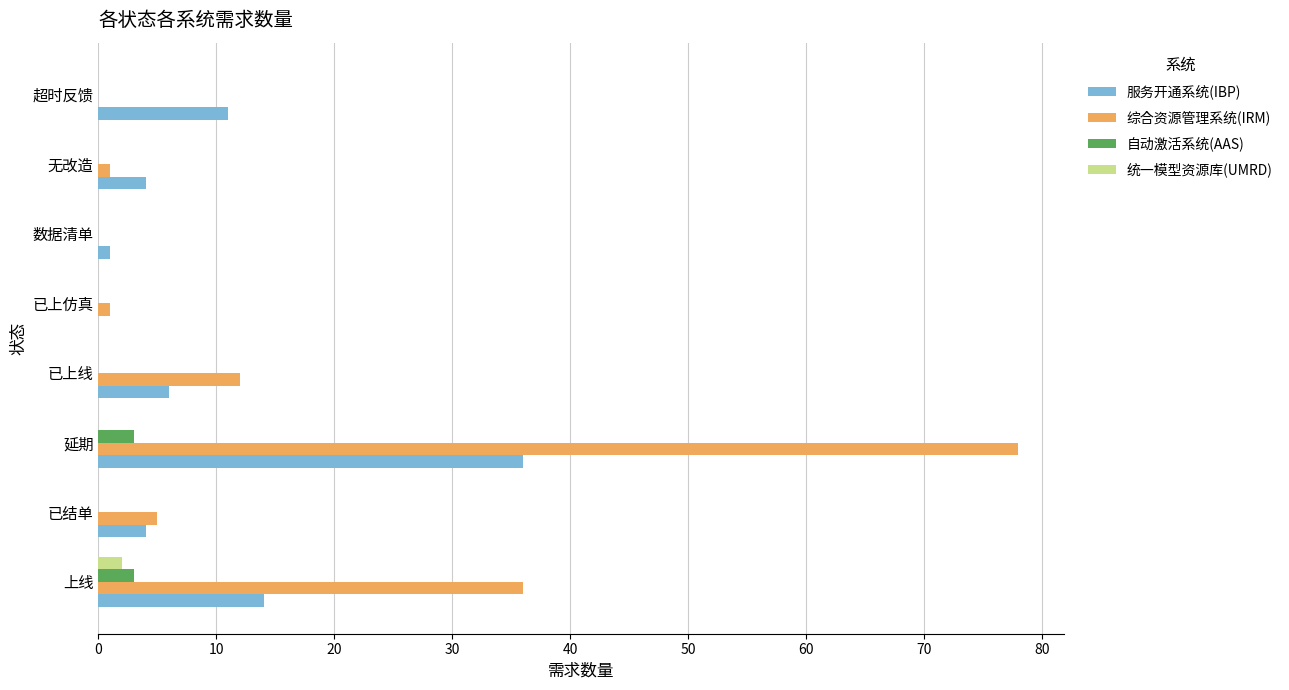

At which category is the sum across all series the highest?

延期